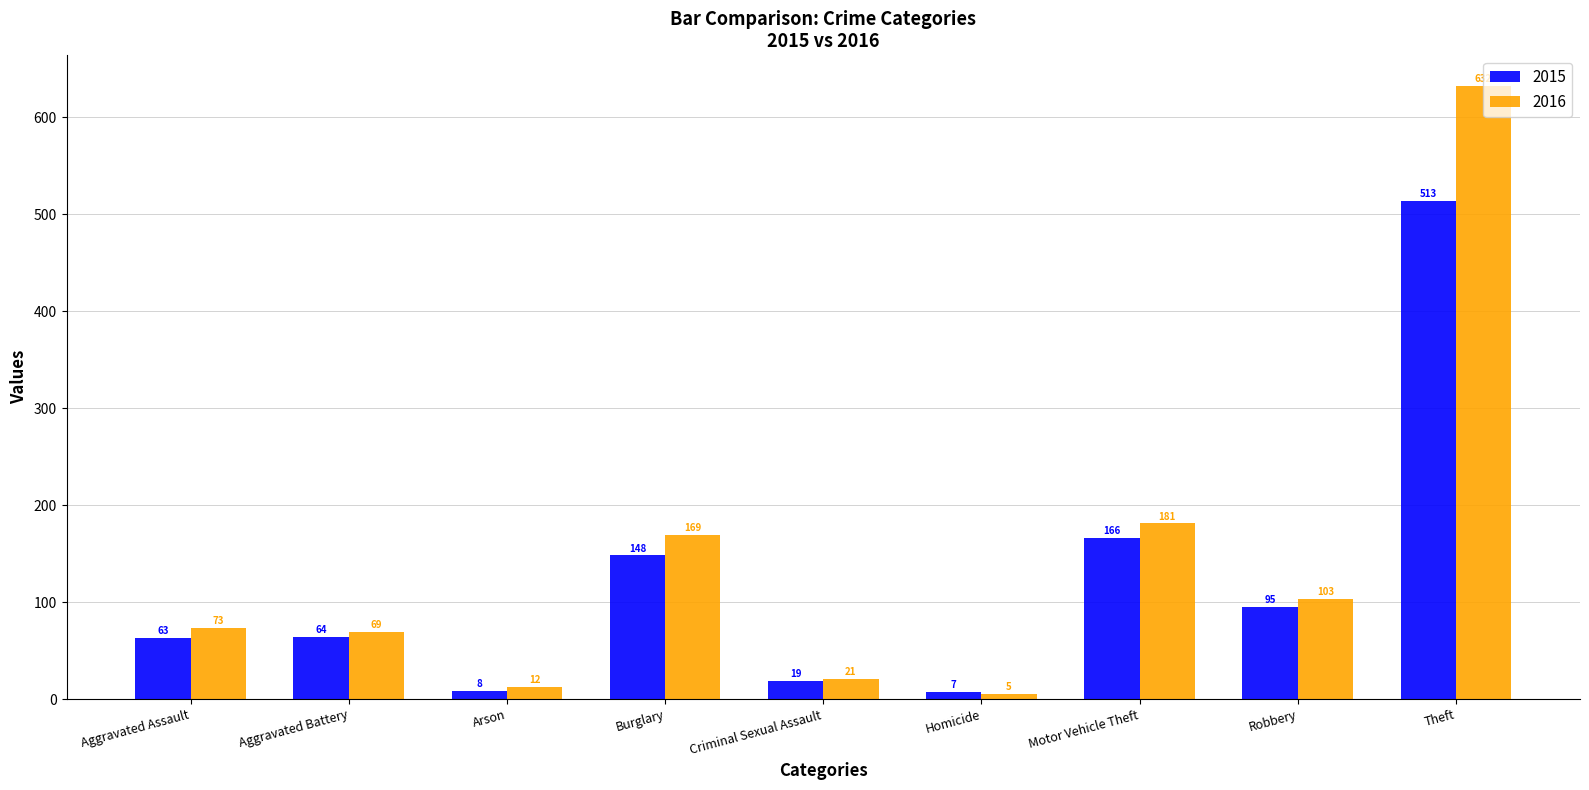

Does the chart contain stacked bars?

No